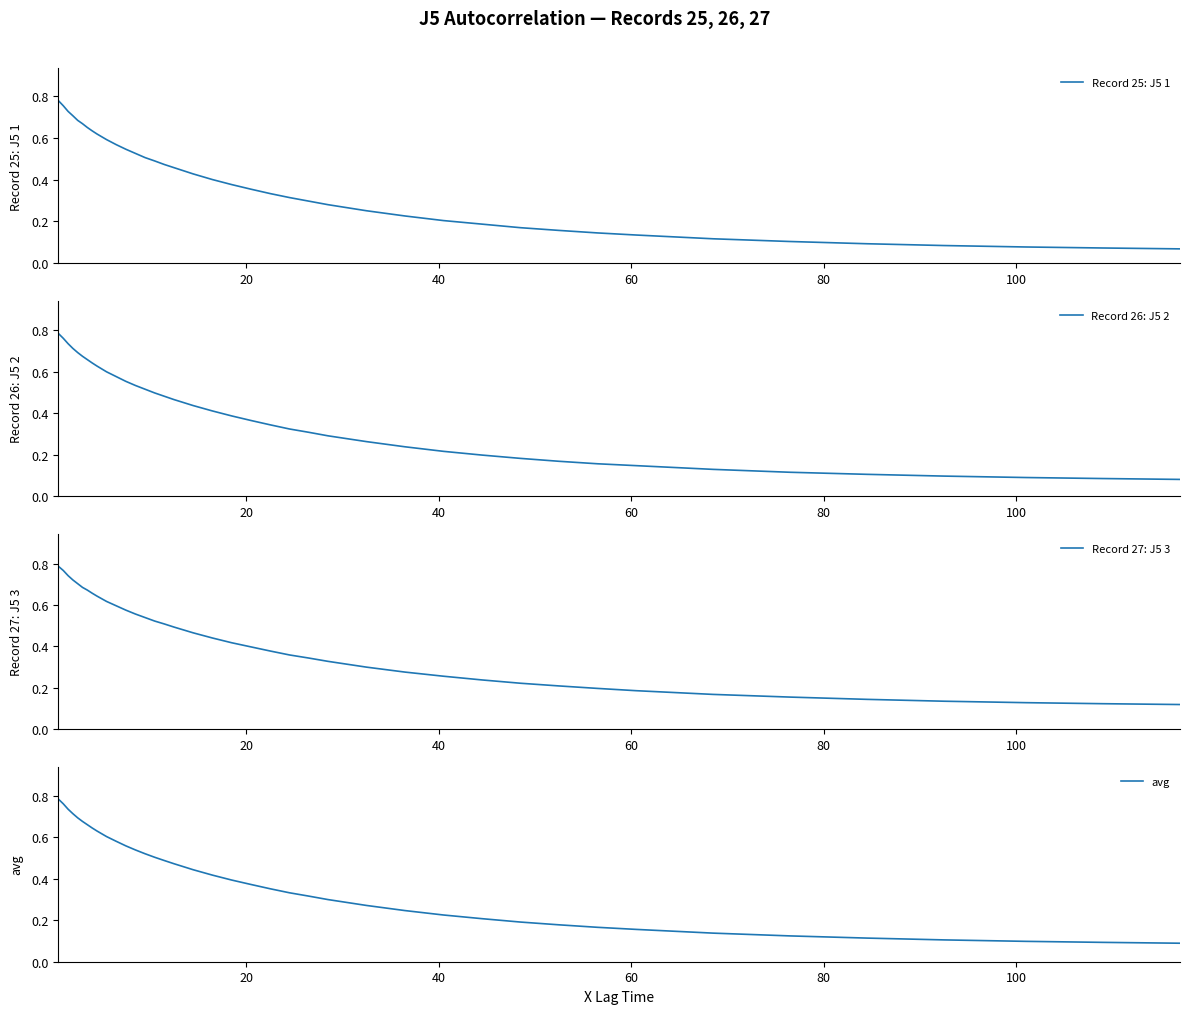

Which series has the largest total across all categories?

Record 27: J5 3